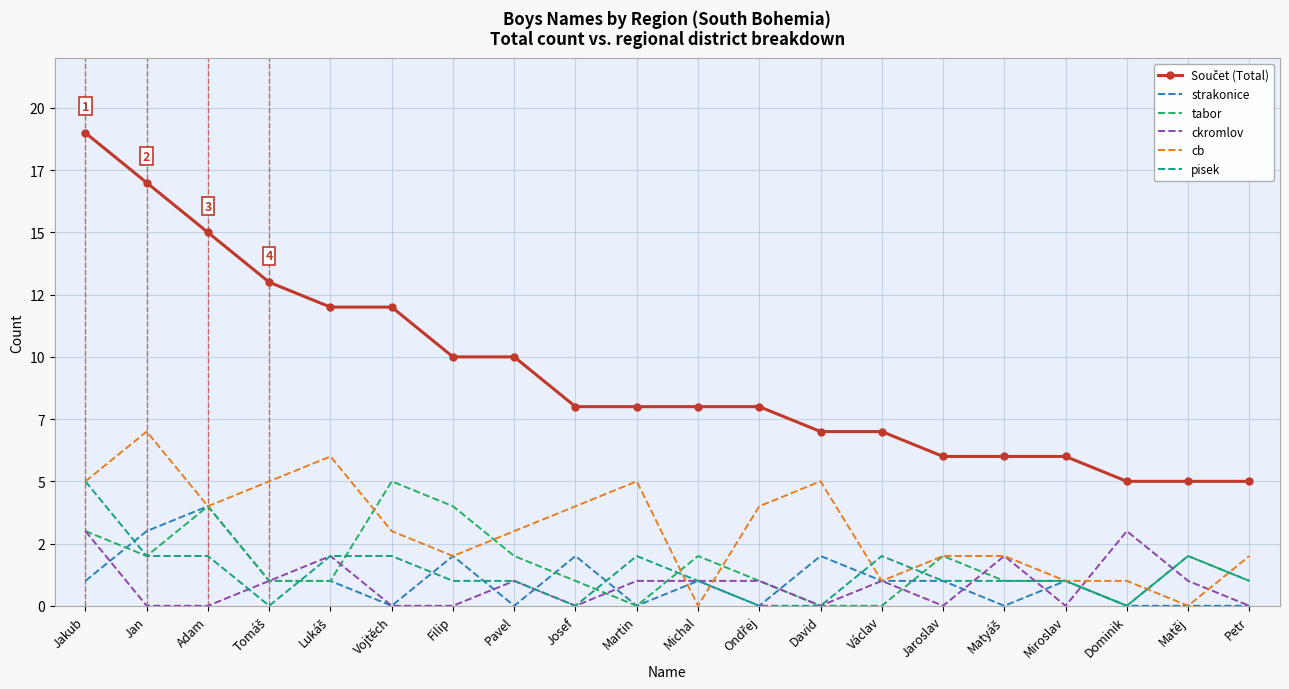

What are all the series names shown in the legend?

Součet (Total), strakonice, tabor, ckromlov, cb, pisek